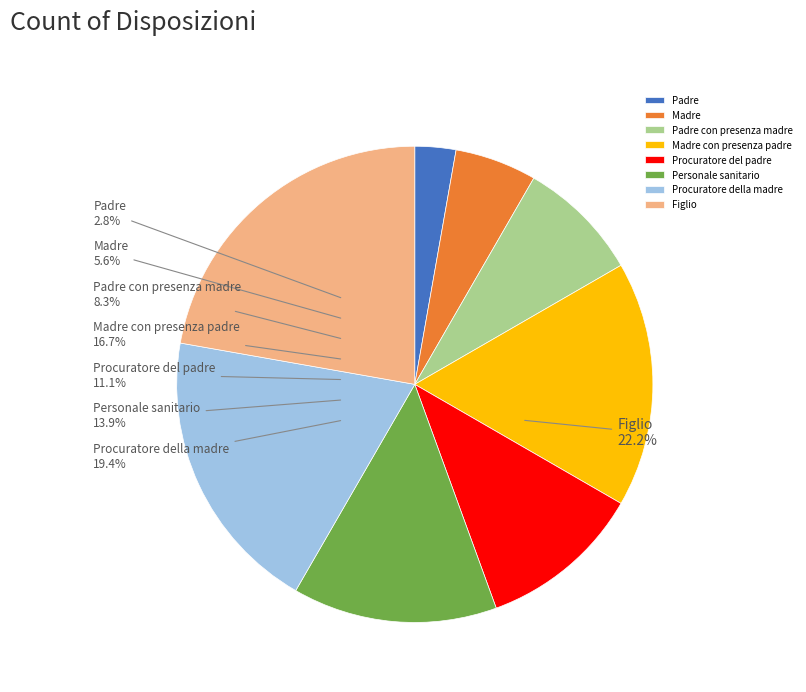

What is the largest slice in the pie chart?

Figlio